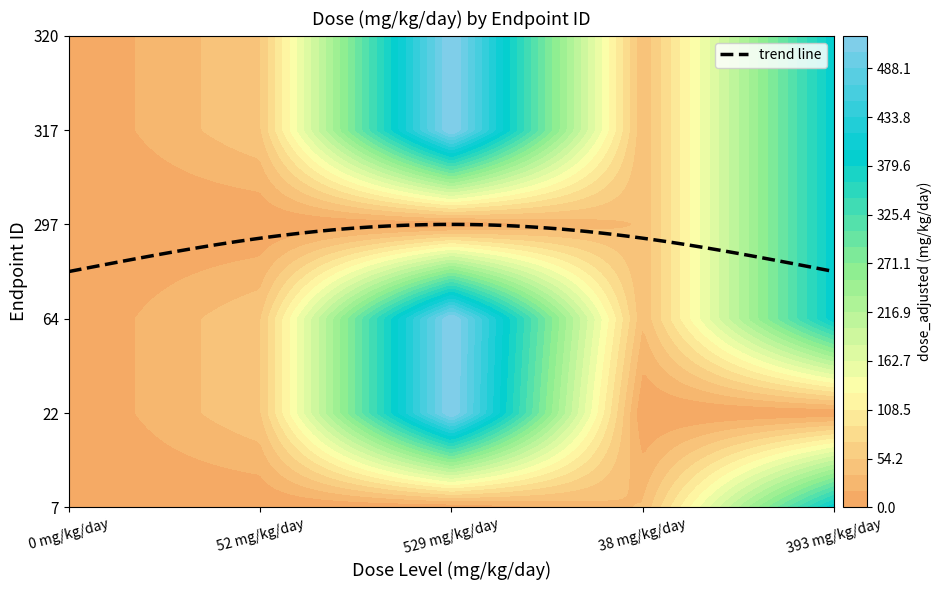

How many values in 64 are above zero?

4